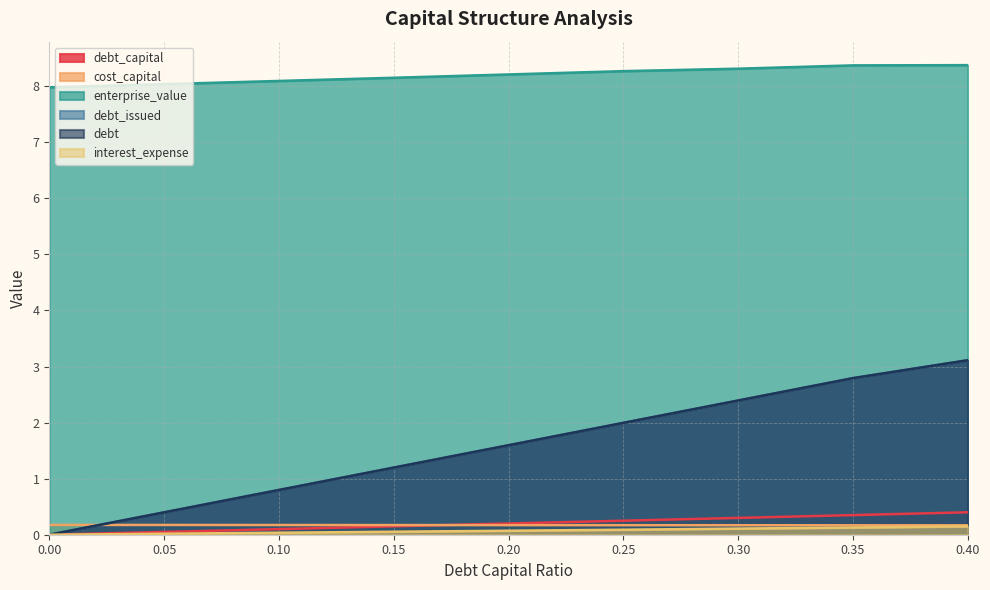

What position from the right is 0.0?

9